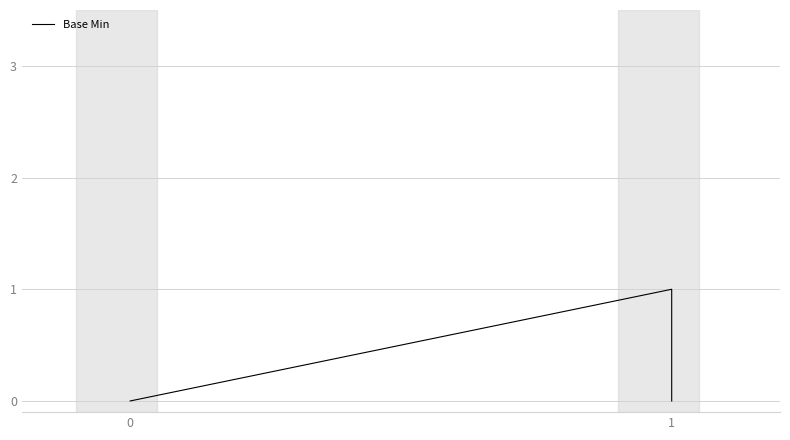

How many lines are shown in the chart?

1